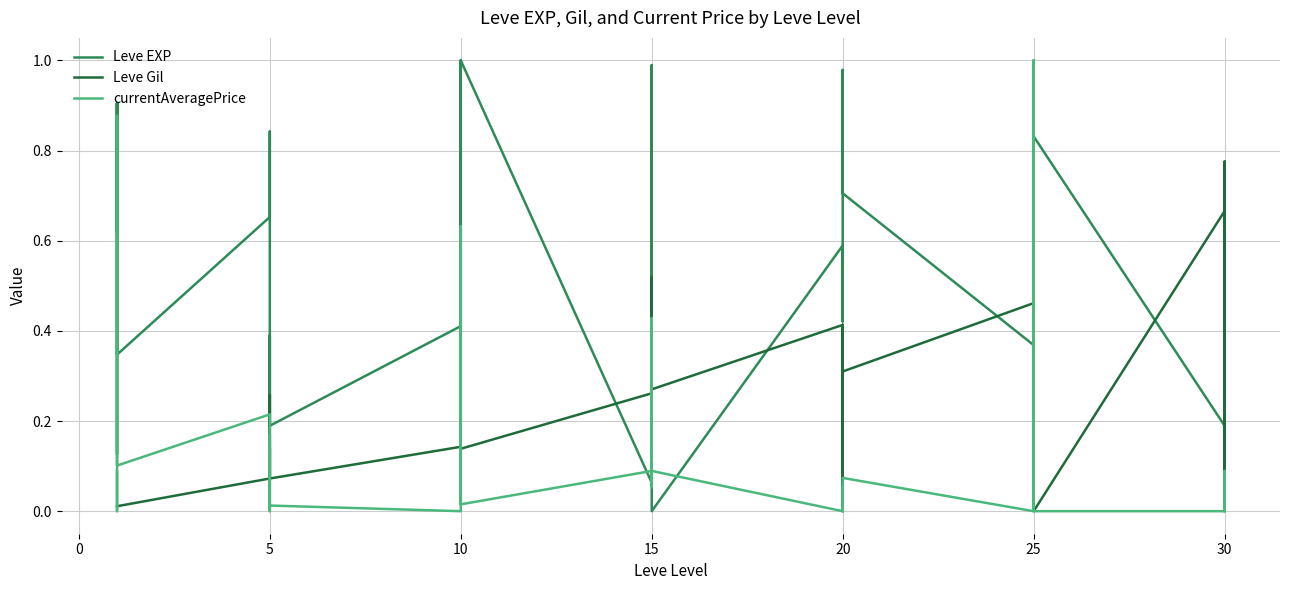

Which series ends up on top after the final intersection of currentAveragePrice and Leve EXP?

Leve EXP